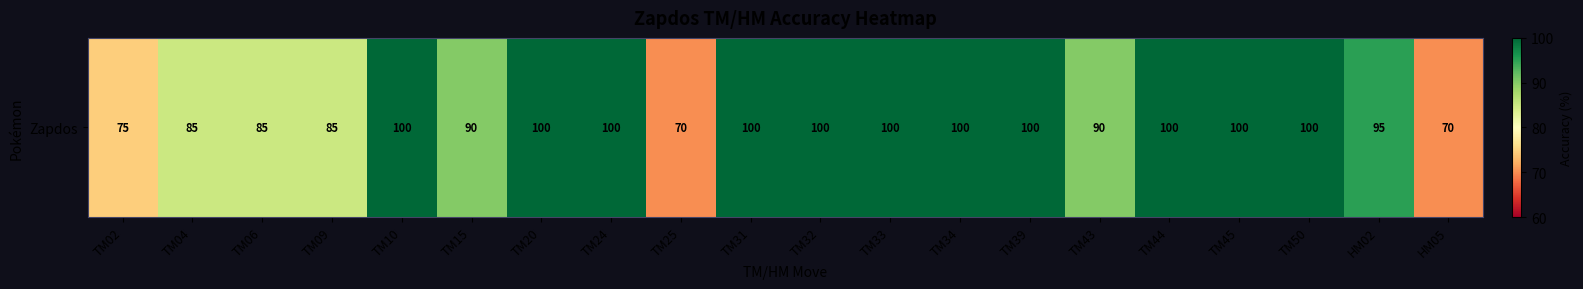

What is the difference between the second highest and minimum values?

30.0